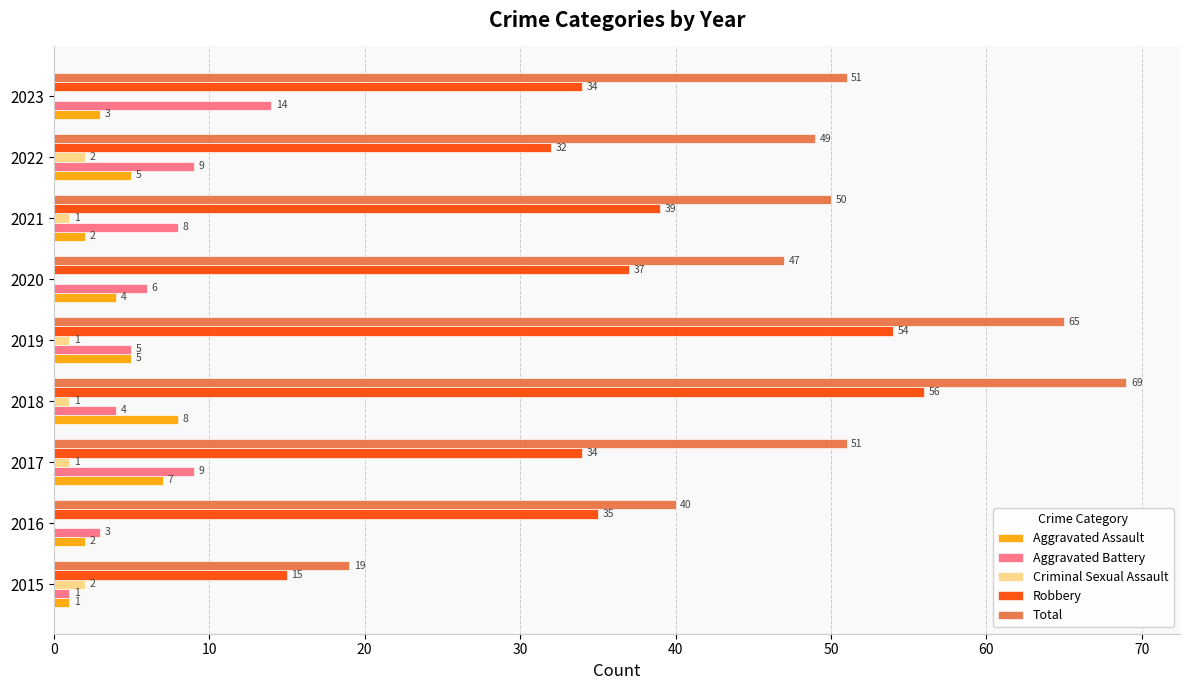

Where is Aggravated Battery nearest to the value 7?

2020